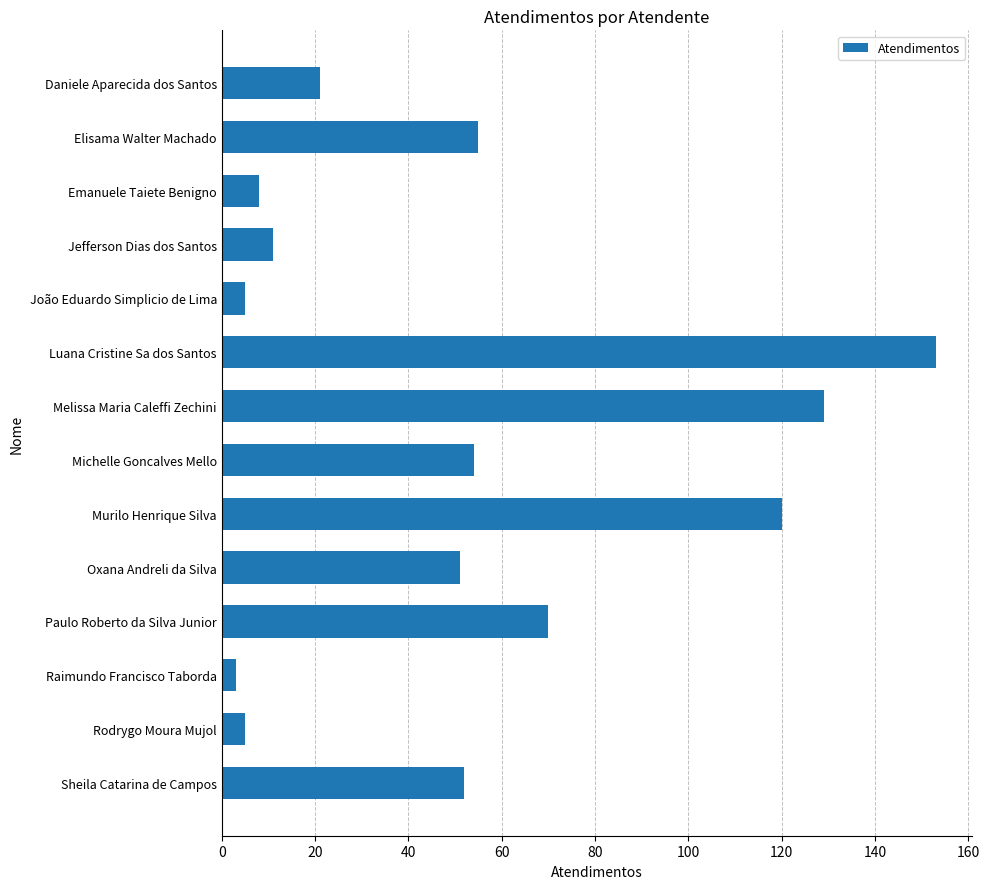

The value at Luana Cristine Sa dos Santos is 153. True or false?

True